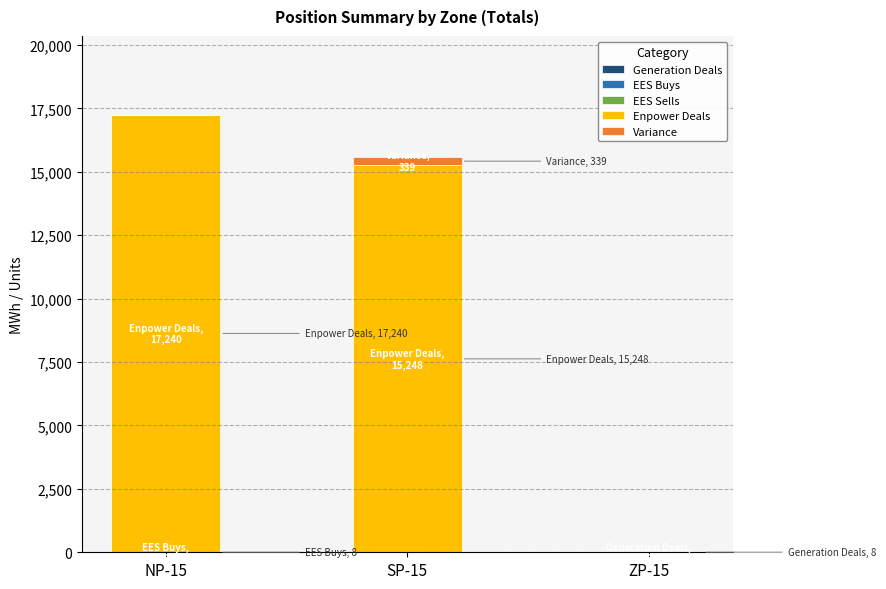

At which category is the sum across all series the highest?

NP-15